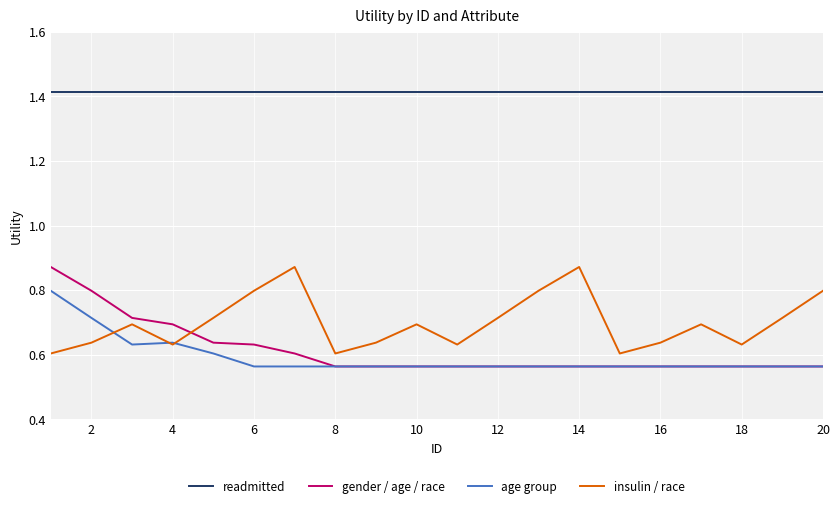

True or false: age group and readmitted intersect in this chart.

False